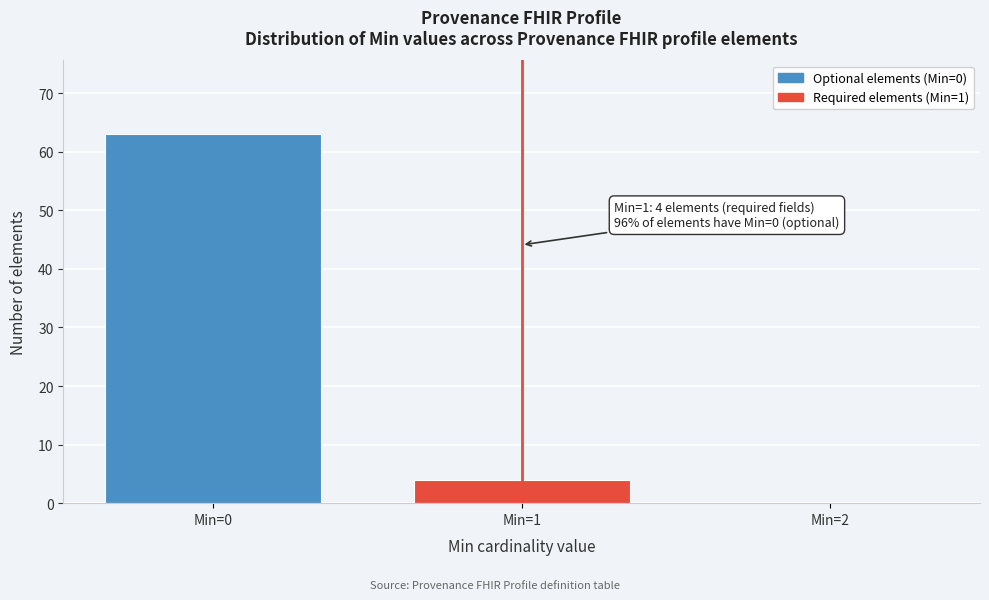

Reading left to right, transcribe all the data shown in this chart.

Min=0=63	Min=1=4	Min=2=0